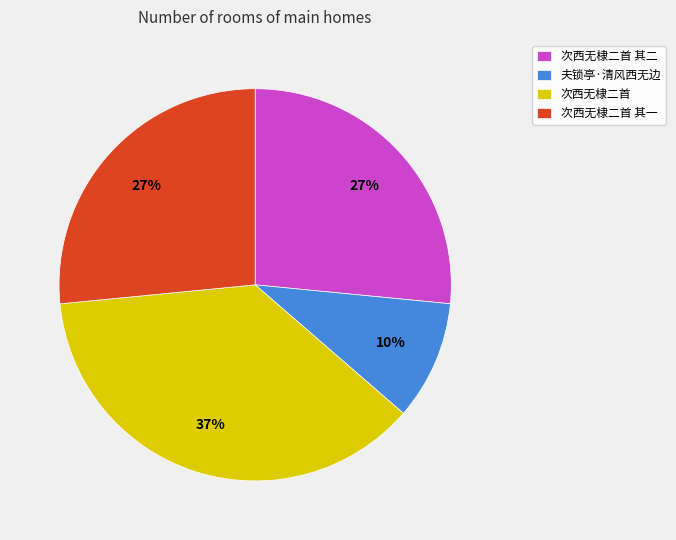

The 次西无棣二首 其二 slice represents 33% of the pie. True or false?

False